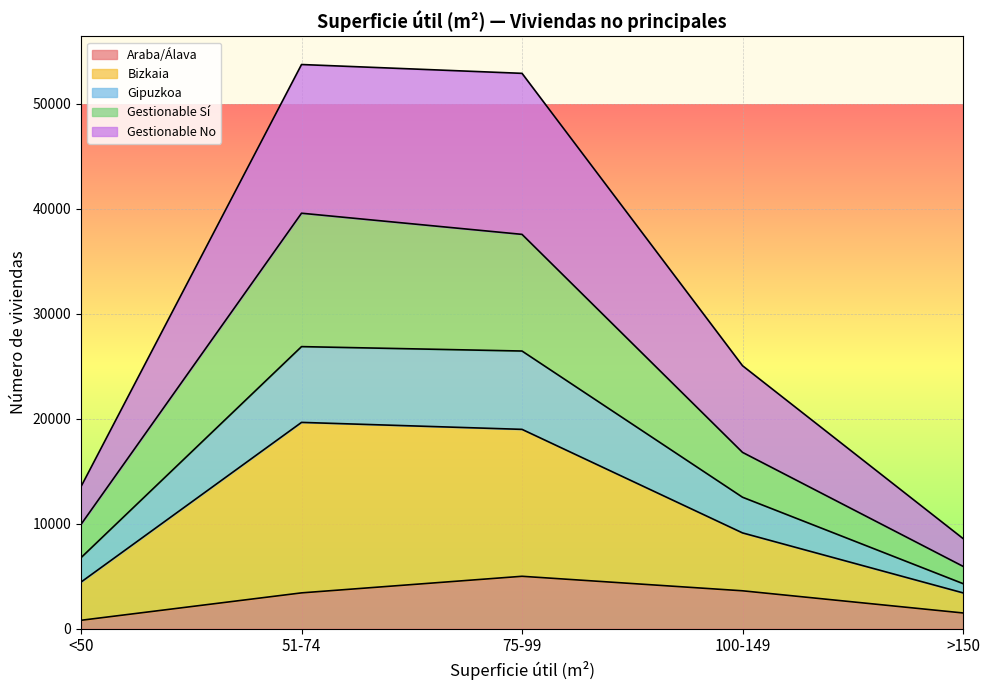

What is the difference between the Gipuzkoa values at 51-74 and 75-99?

420